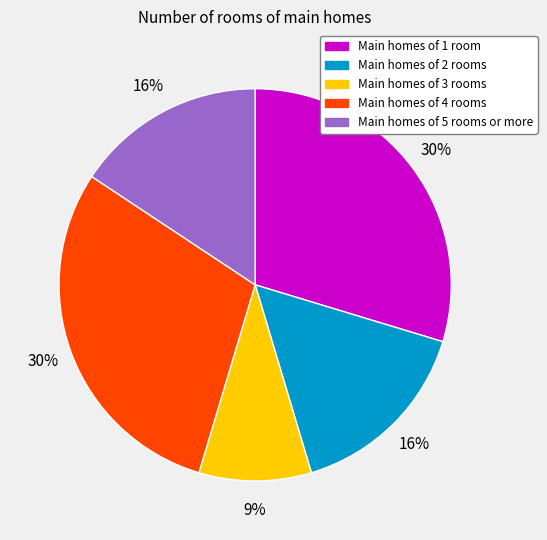

Does Main homes of 3 rooms account for over 50% of the chart?

No